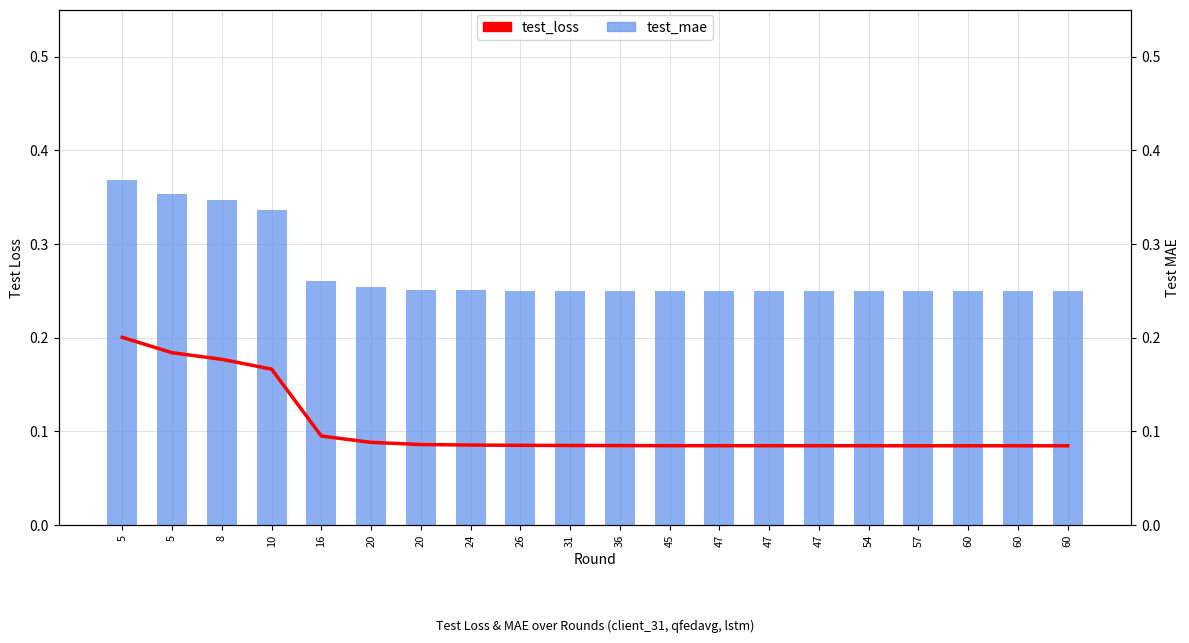

What is the approximate value of test_loss at 47?

0.1